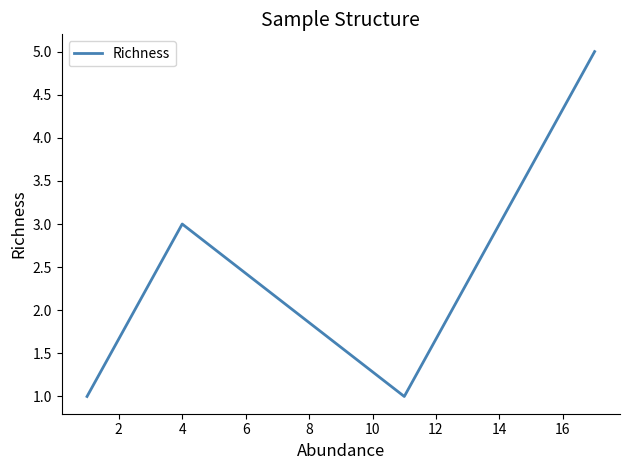

What is the value of the 1st point from the left?

1